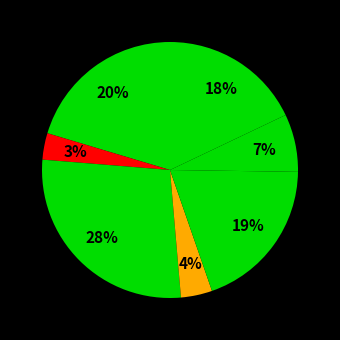

How many segments does this pie chart have?

7